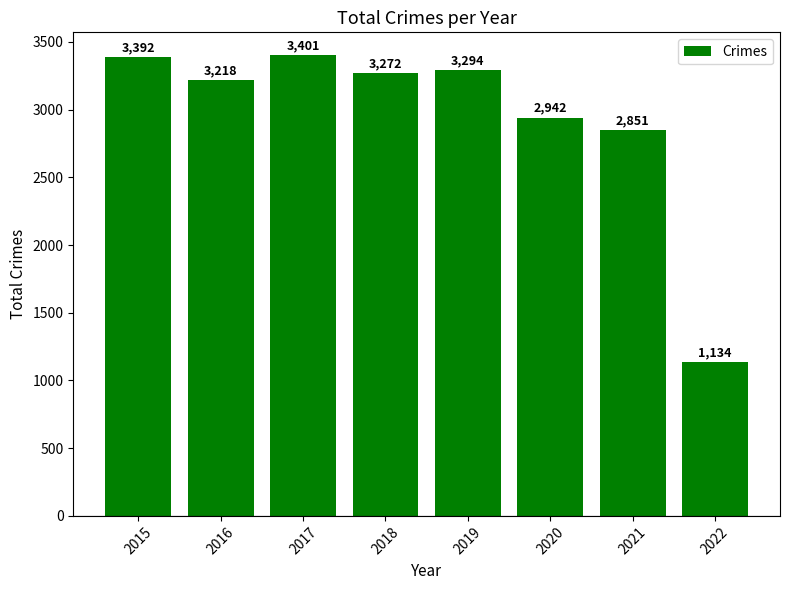

How many values are below 3272?

4